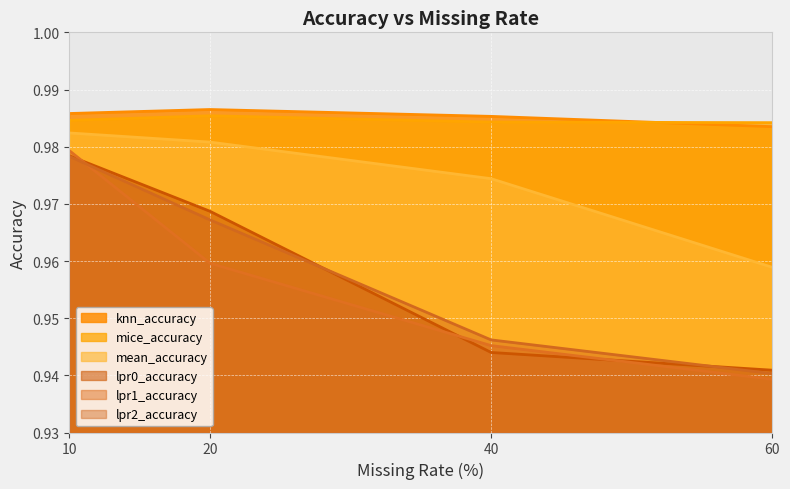

How many lines are shown in the chart?

6